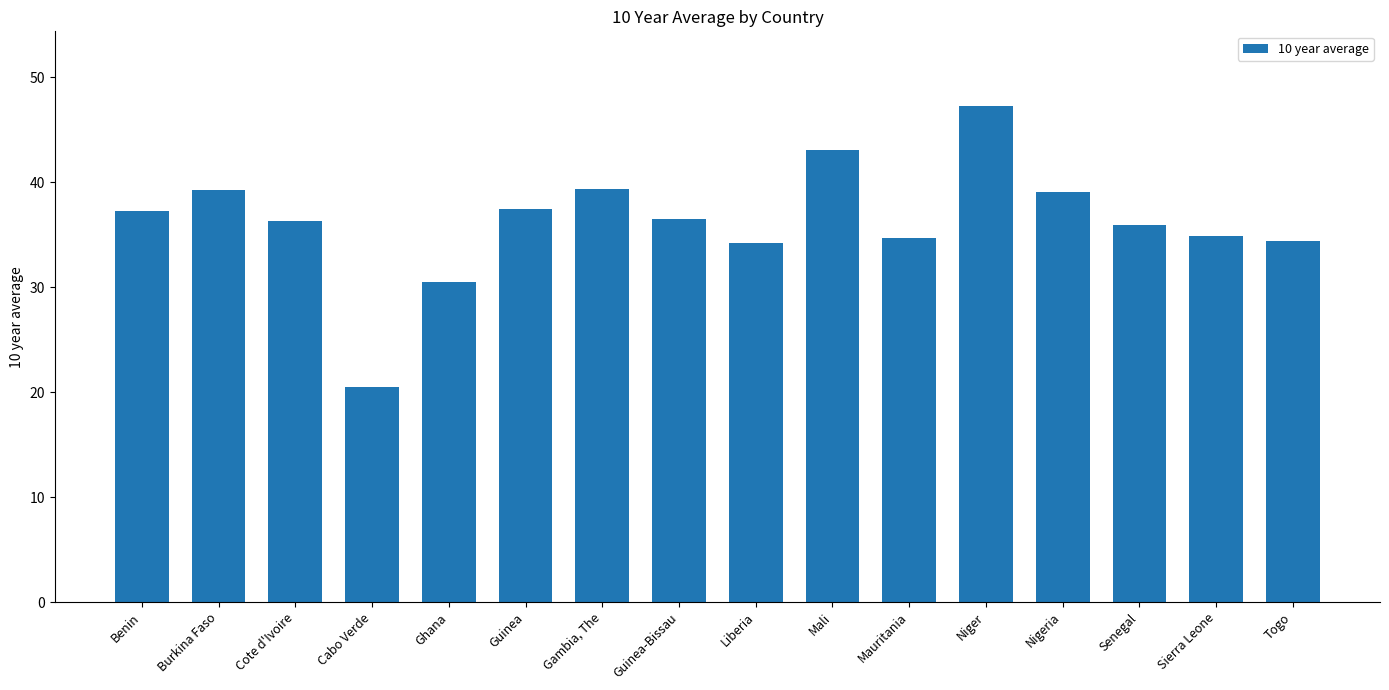

True or false: the data shows 75.9 at Mali.

False